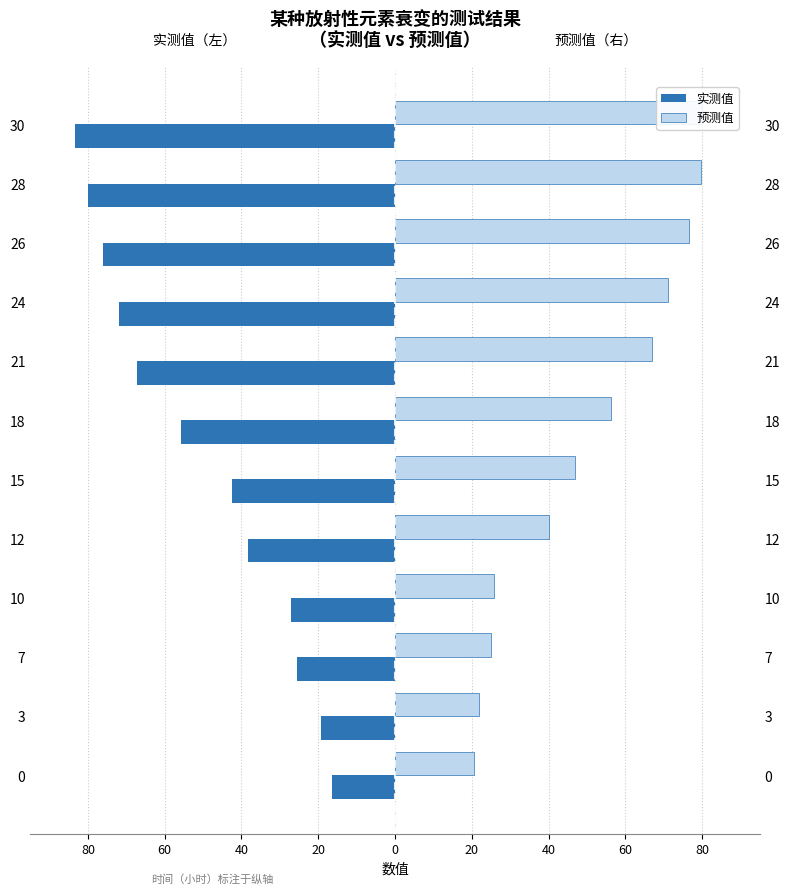

Rank the series at 12 from highest to lowest value.

预测值, 实测值